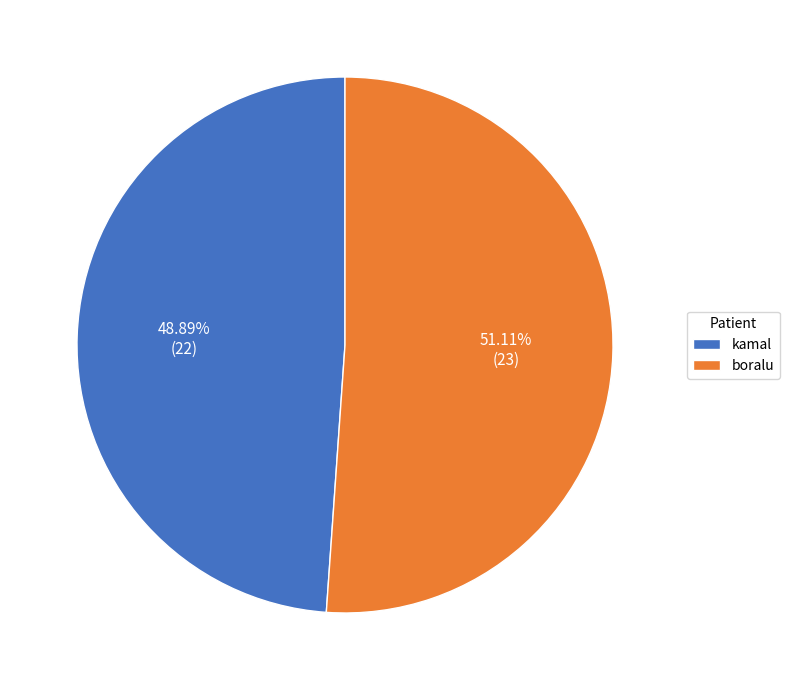

How many slices are in this pie chart?

2